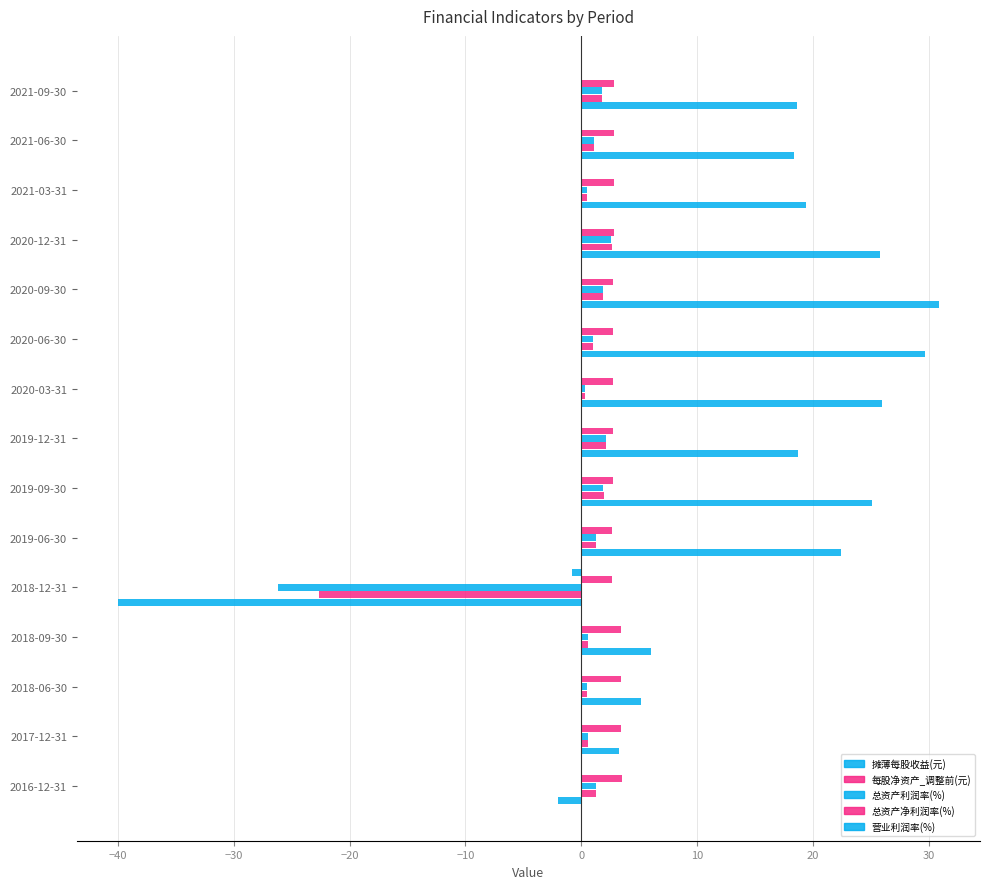

How many values in 营业利润率(%) are above zero?

13